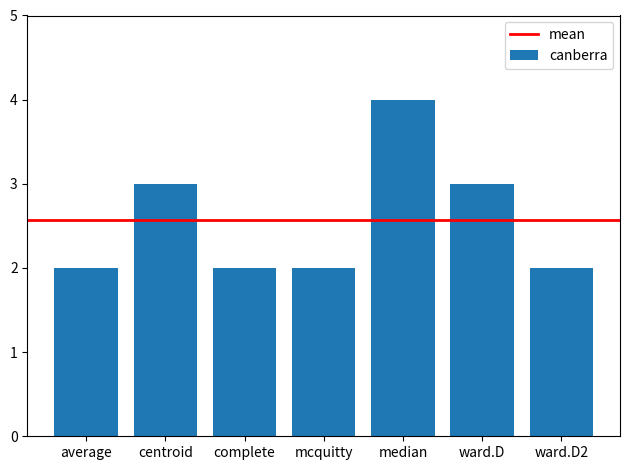

How many bars are there in total?

7